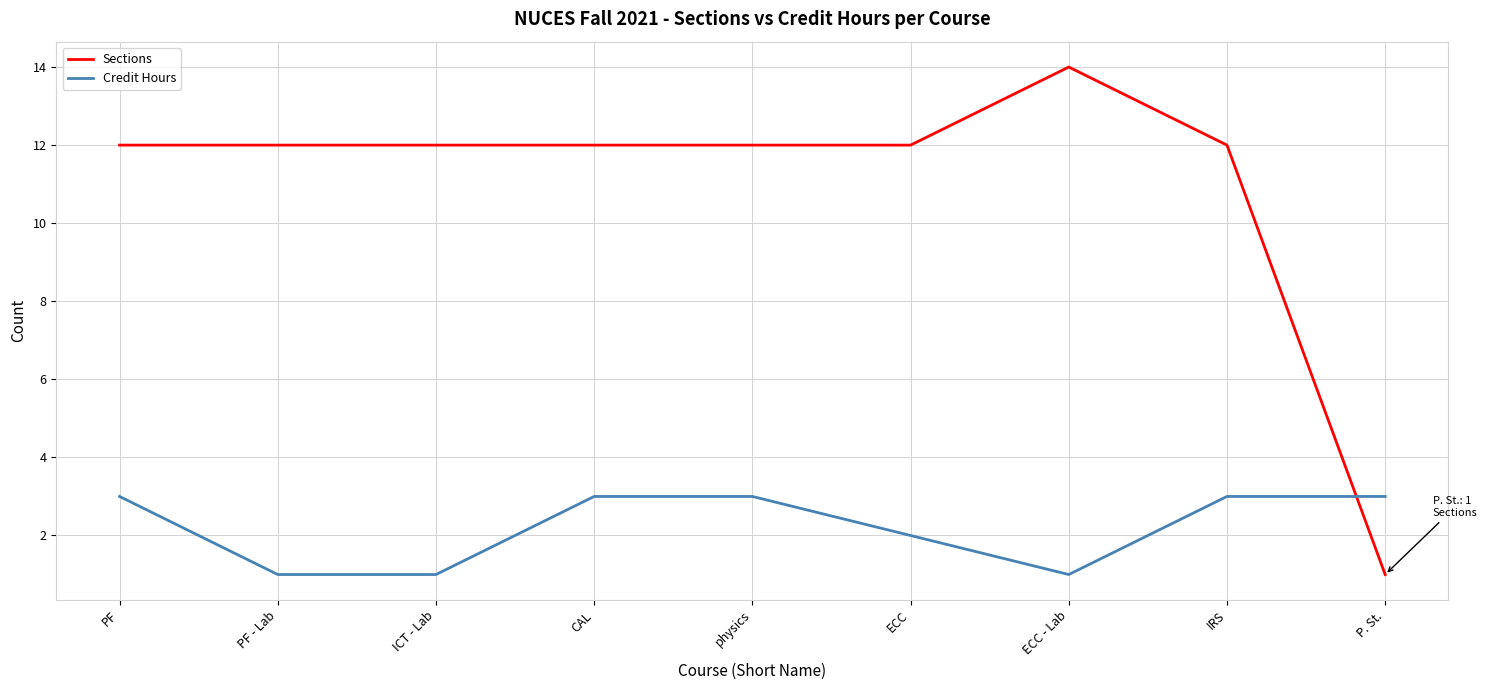

How many intersections are there between Credit Hours and Sections?

1